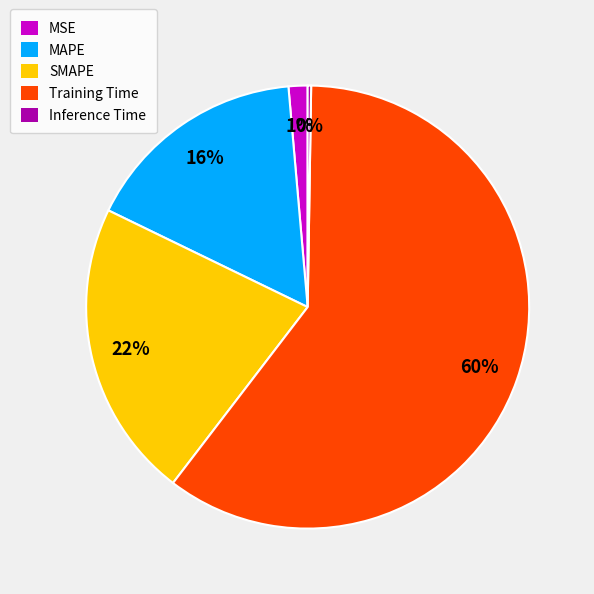

Which category has the biggest portion of the pie?

Training Time